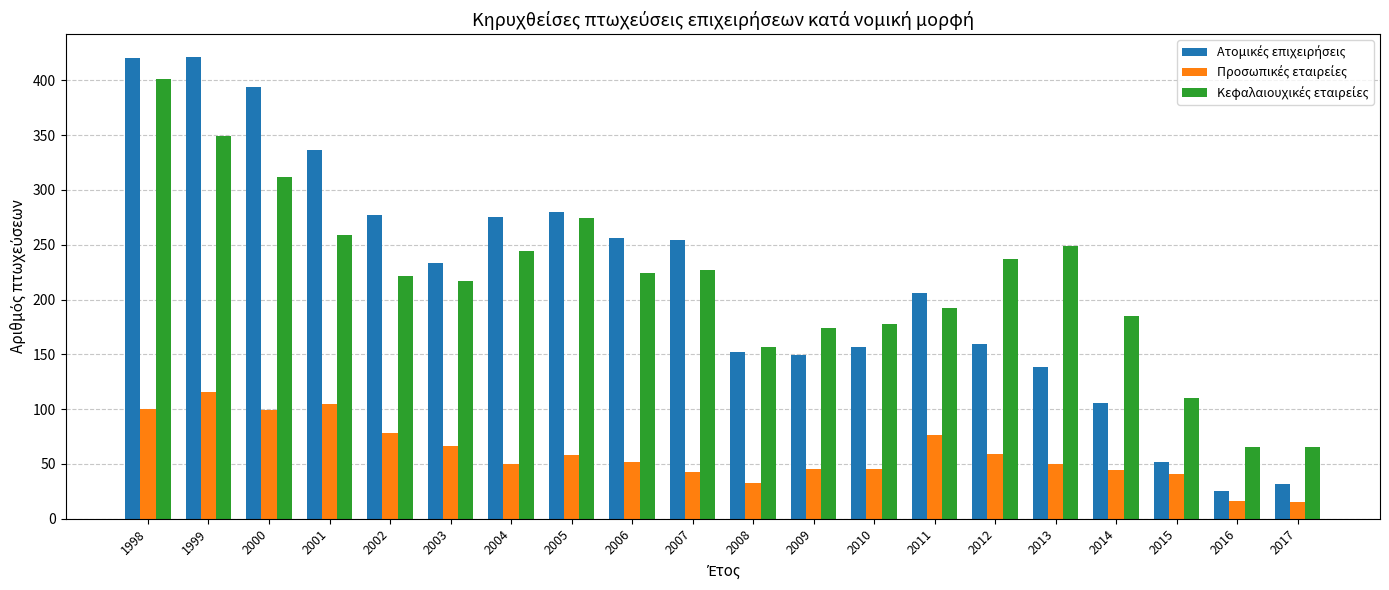

What is the difference between the highest and lowest values at 2006?

204